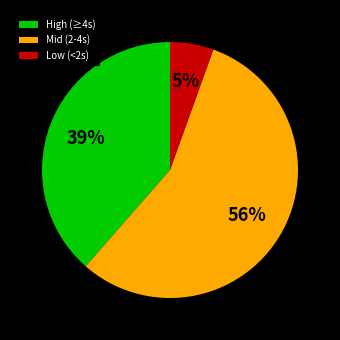

Is there any slice that represents more than half of the pie?

Yes